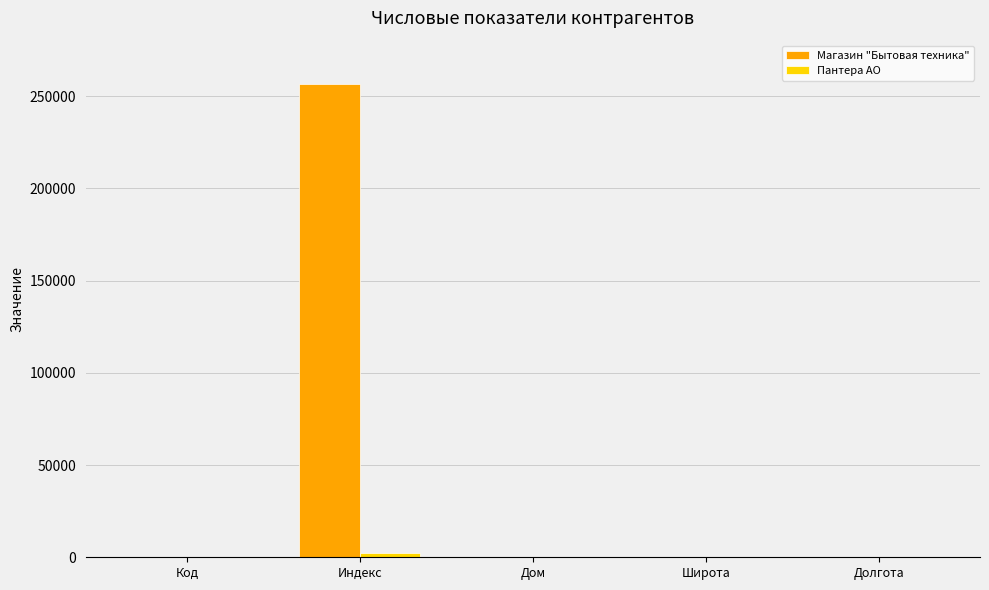

What is the maximum value shown in the chart?

256452